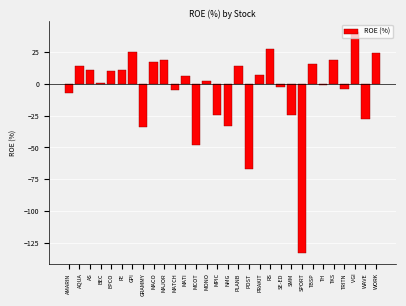

At which label is the value closest to -46?

MCOT